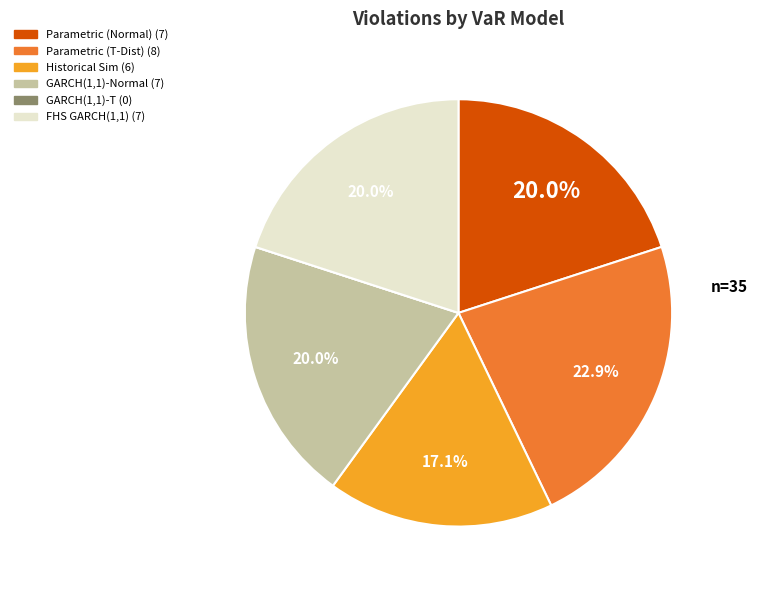

To the nearest percent, what percentage of the pie is FHS GARCH(1,1)?

20%